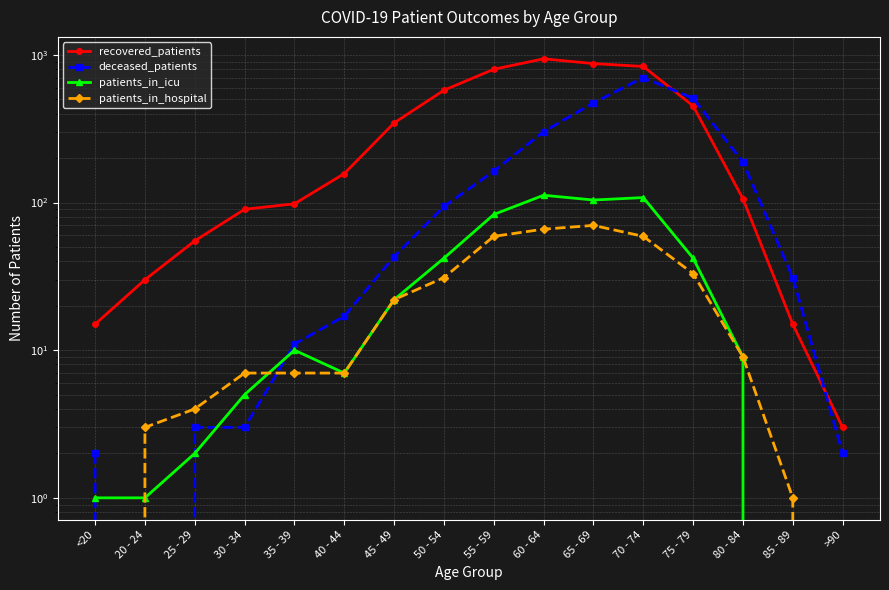

How many categories are shown in the chart?

16